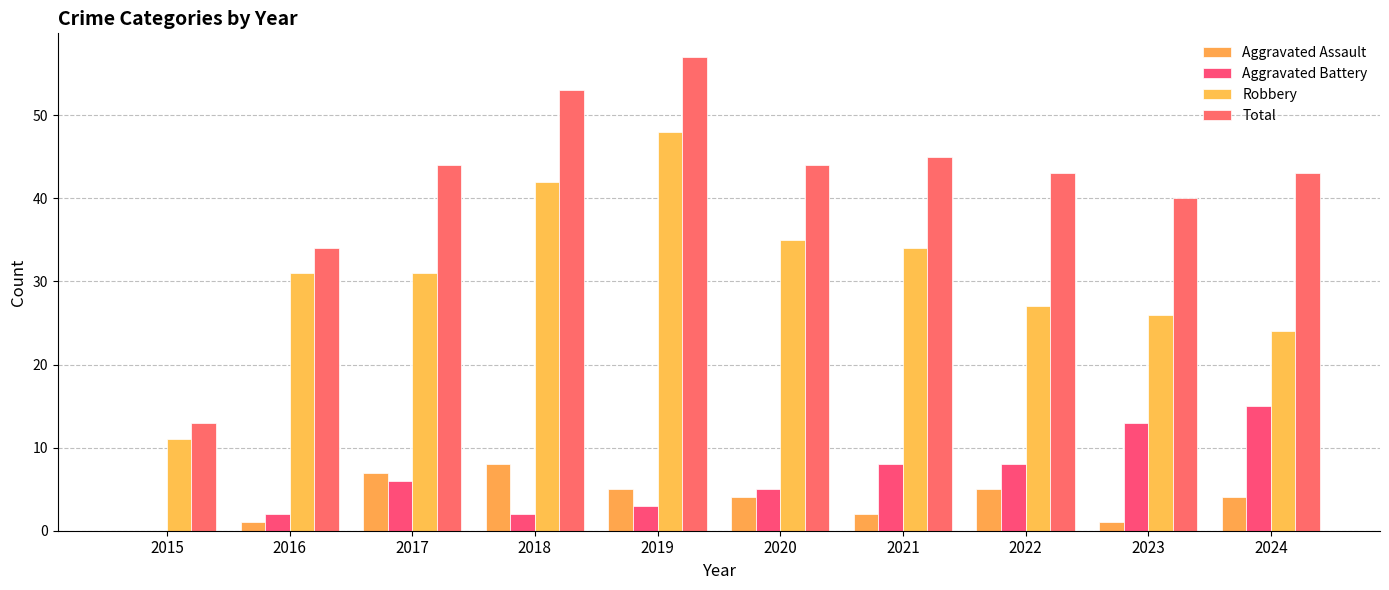

Which series changed the most between 2015 and 2023?

Total